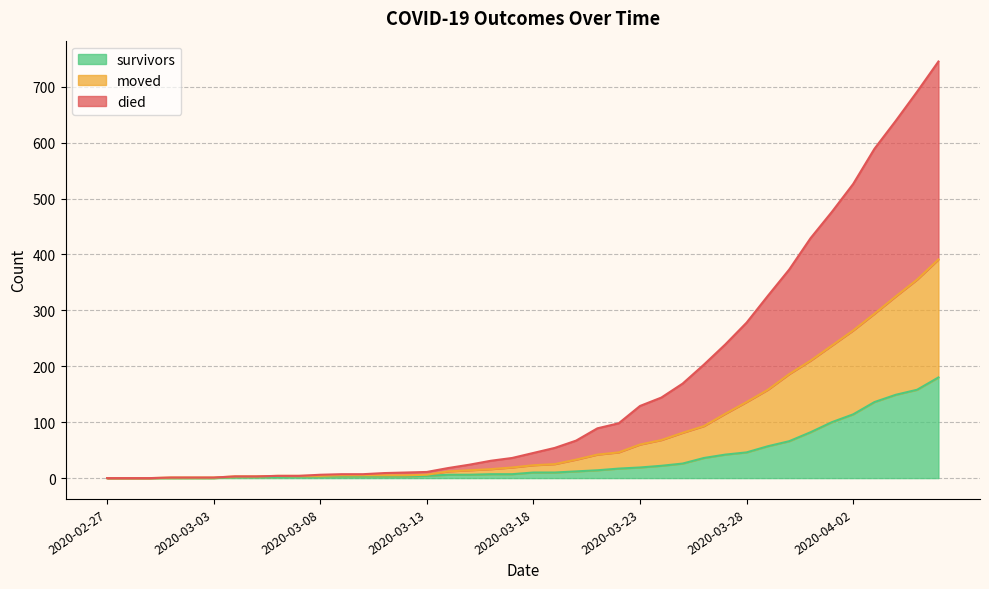

Does the chart have visible grid lines?

Yes